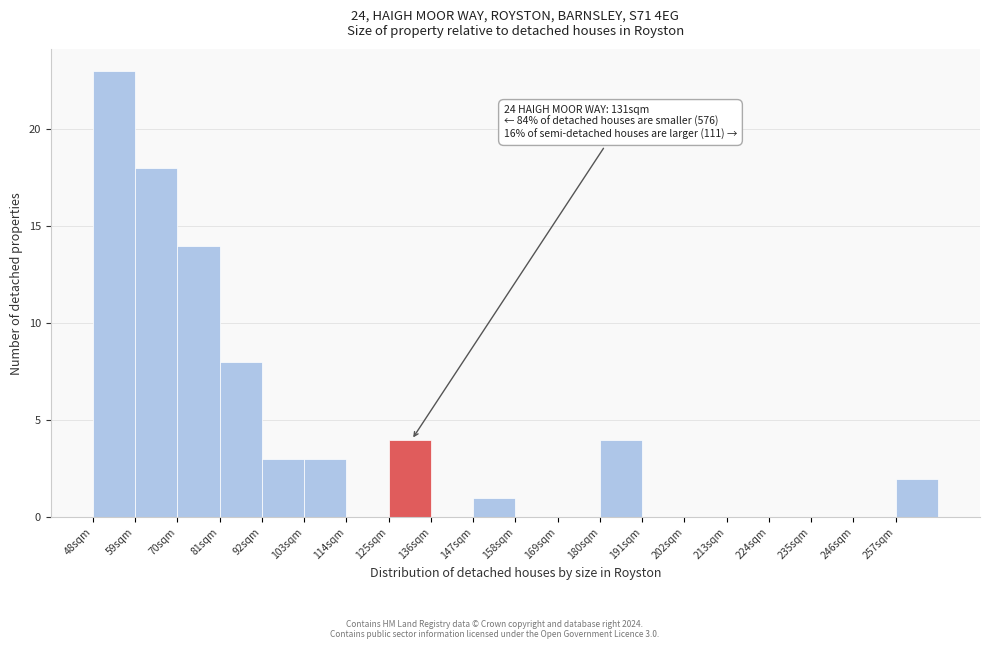

Which range on the x-axis has the tallest bar?

48 to 59